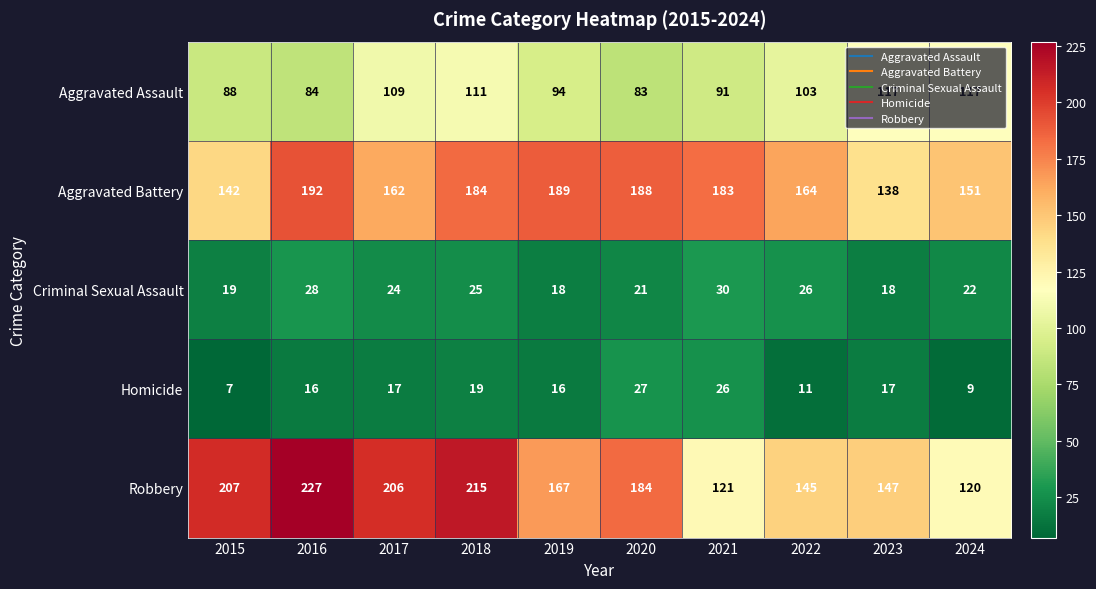

What is the average value of the Criminal Sexual Assault series?

23